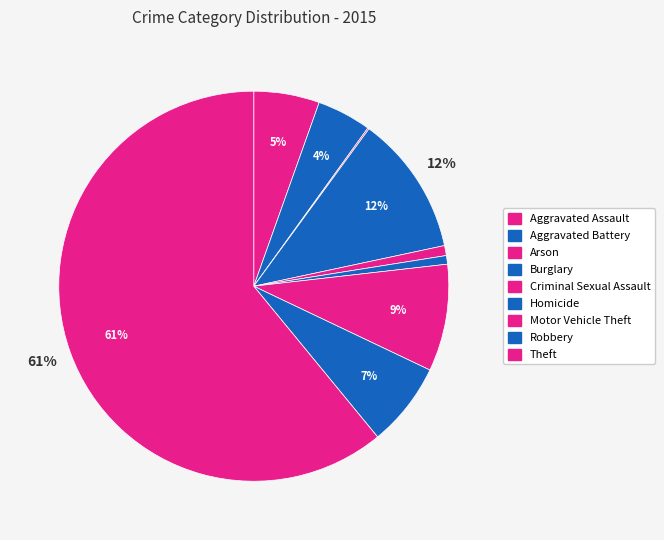

Does Criminal Sexual Assault account for over 50% of the chart?

No